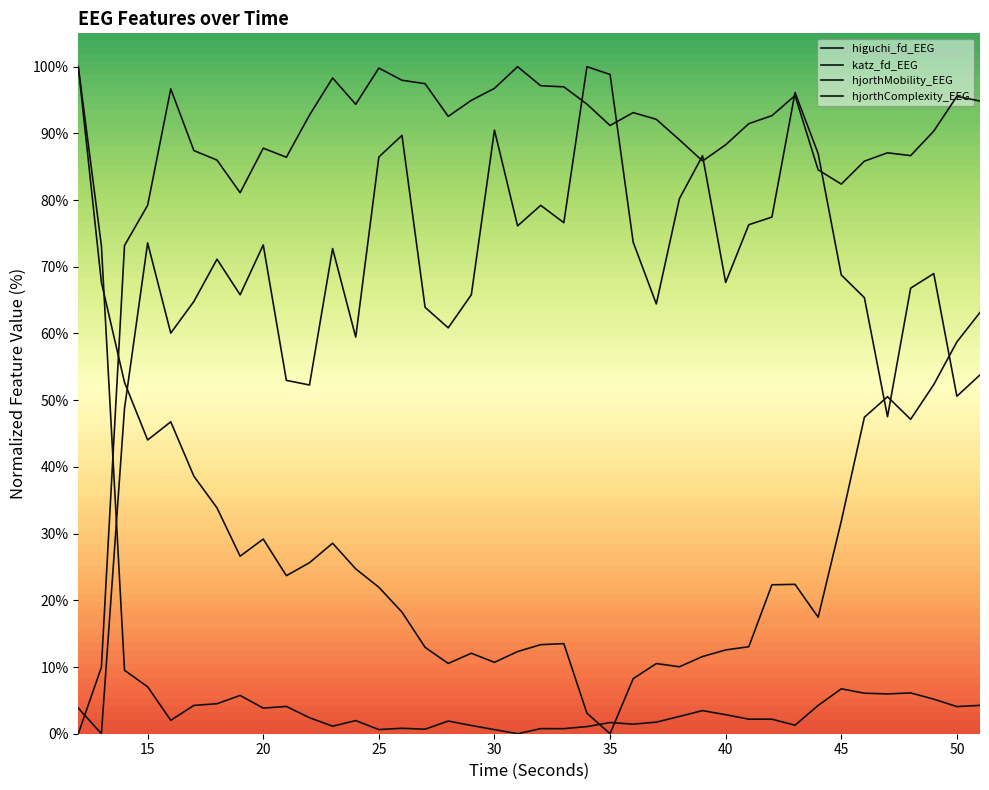

What is the difference between the second highest and second lowest values in the hjorthComplexity_EEG series?

72.5